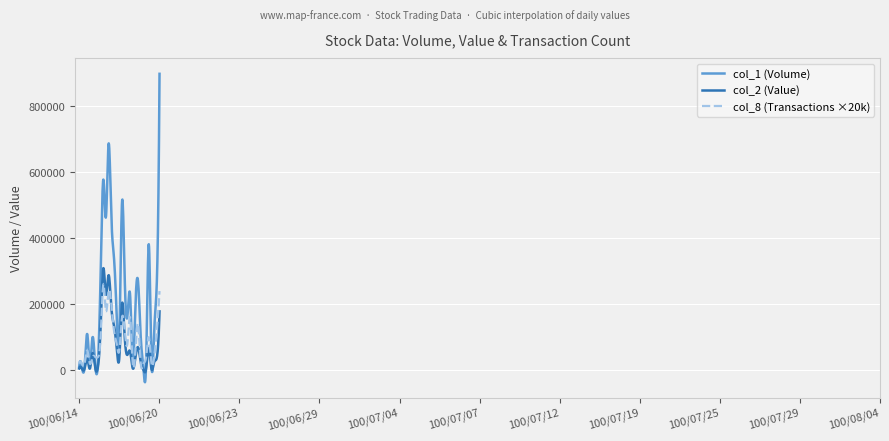

Which series has the largest range (max minus min)?

col_1 (Volume)